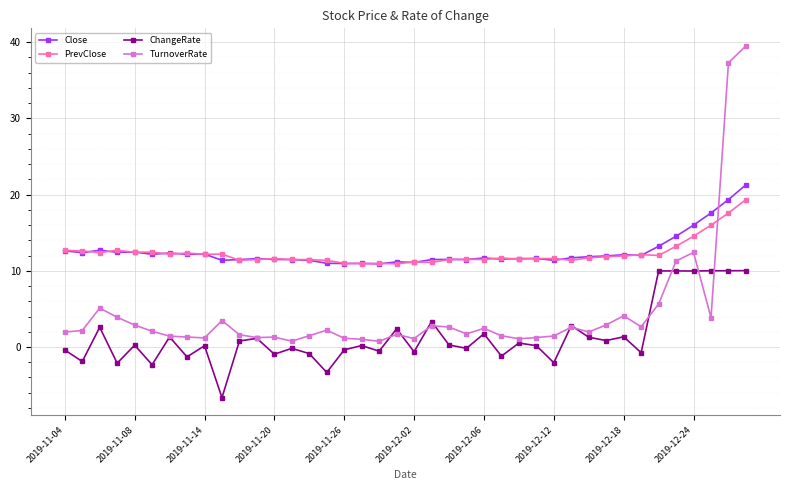

Which series has the largest range (max minus min)?

TurnoverRate